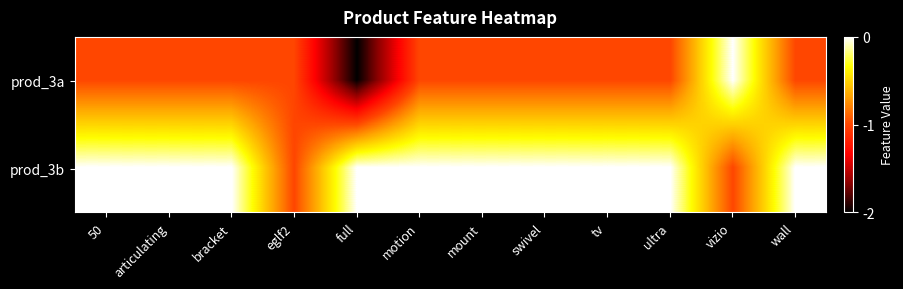

What is the minimum value shown in the chart?

-2